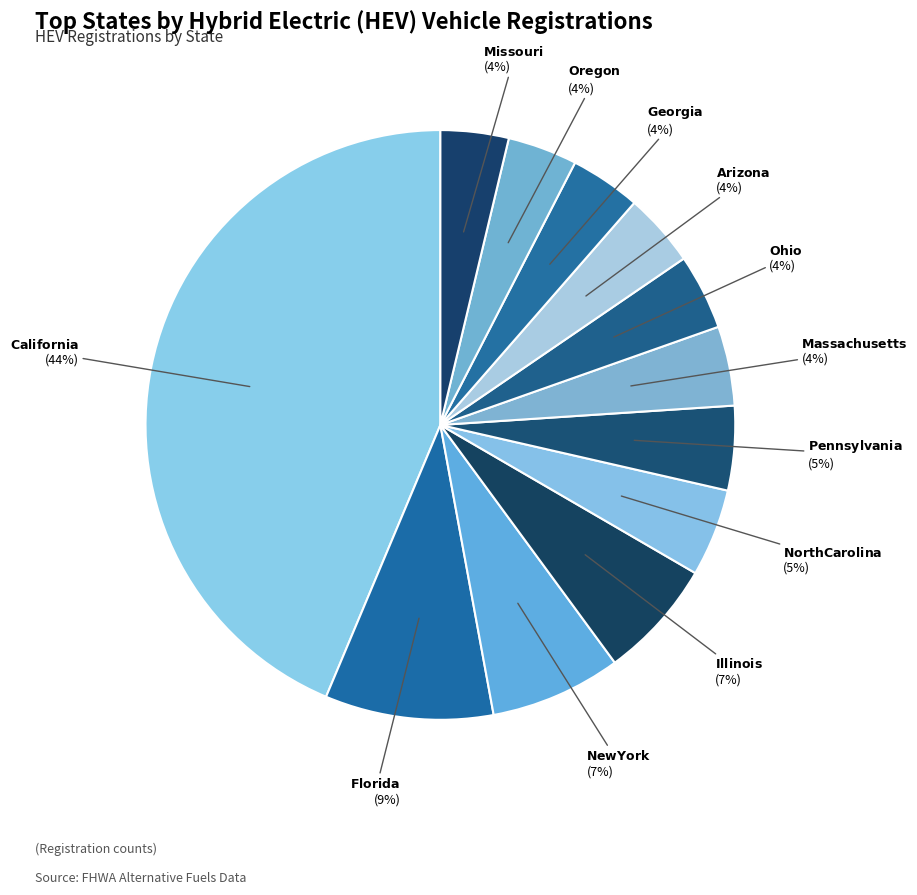

How many slices are in this pie chart?

12